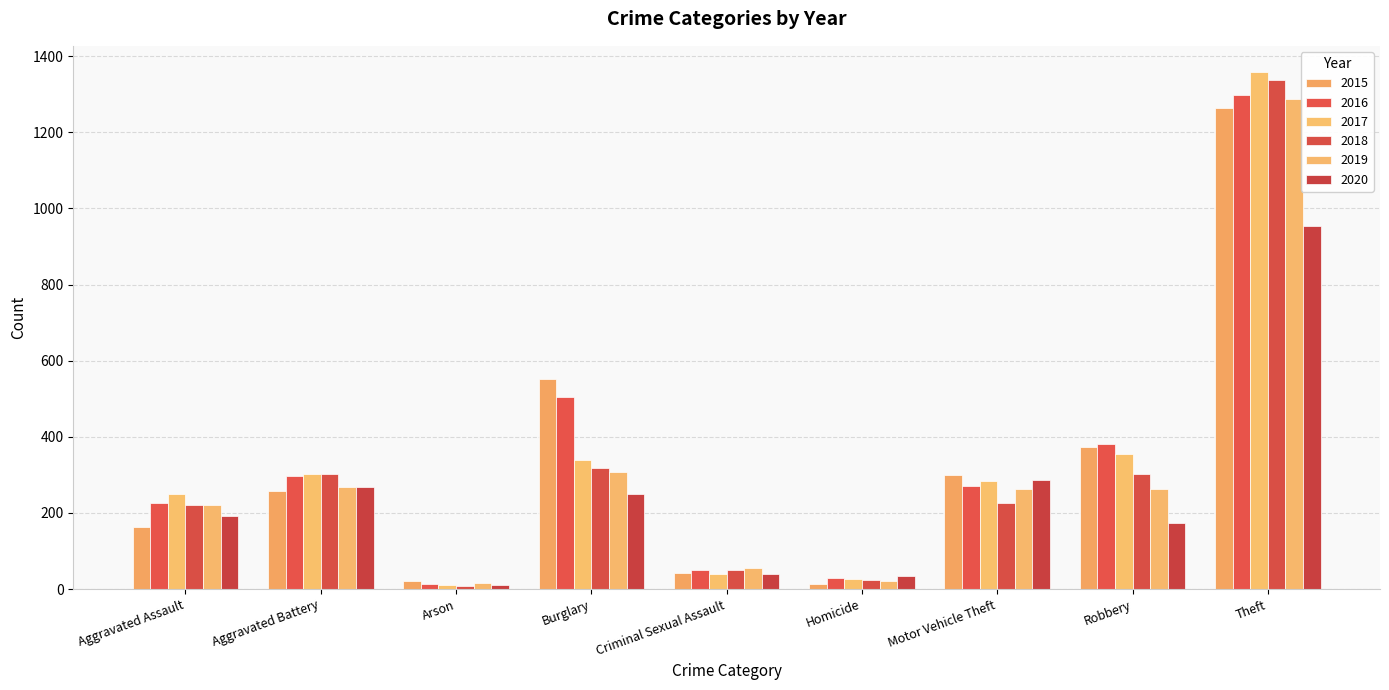

How many categories are shown in the chart?

9